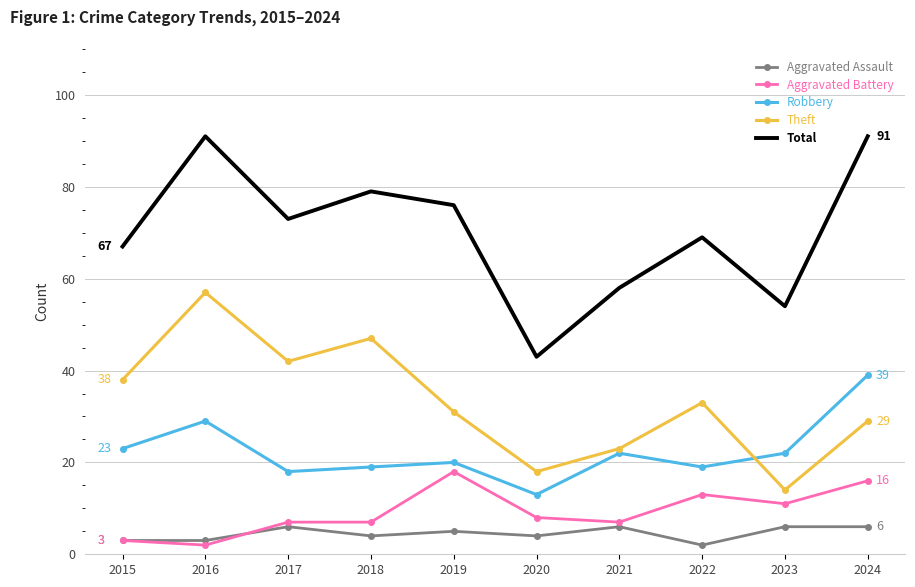

What is the spread (max minus min) of values at 2021?

52